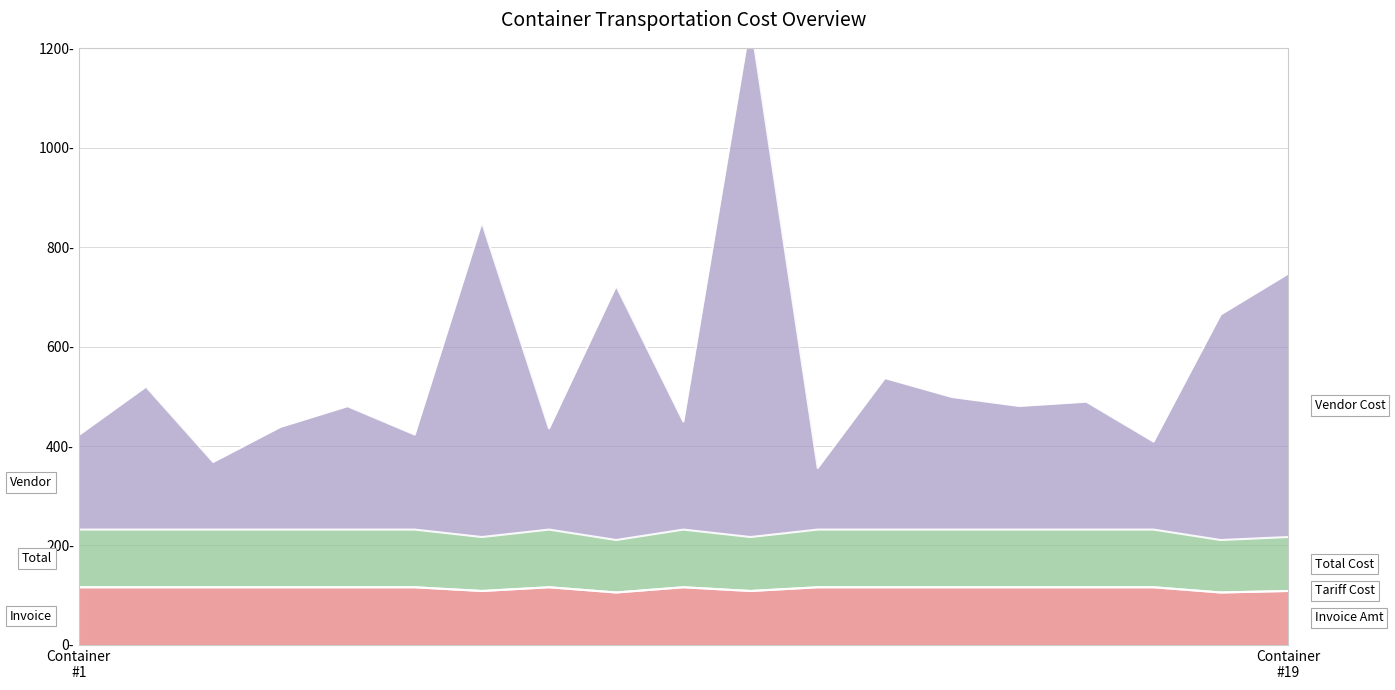

Count the Transportation Cost (Tariff) values in the range 10850 to 11600.

17